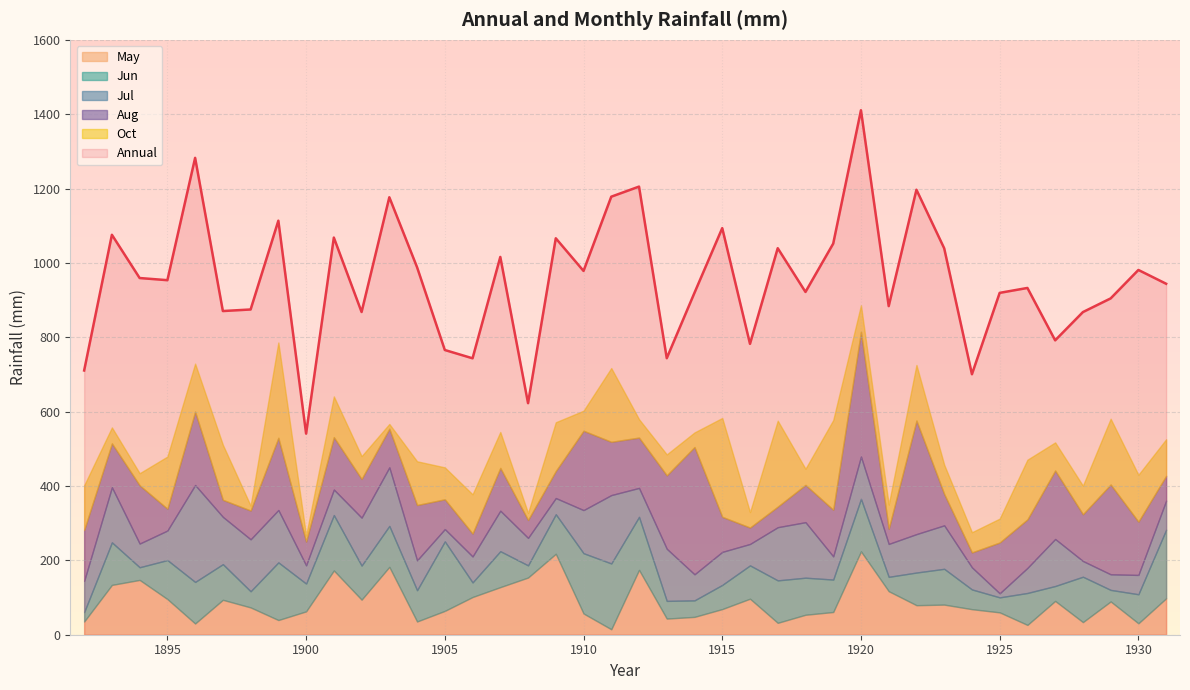

Rank the series by their maximum value, from lowest to highest.

Jun, May, Jul, Oct, Aug, Annual